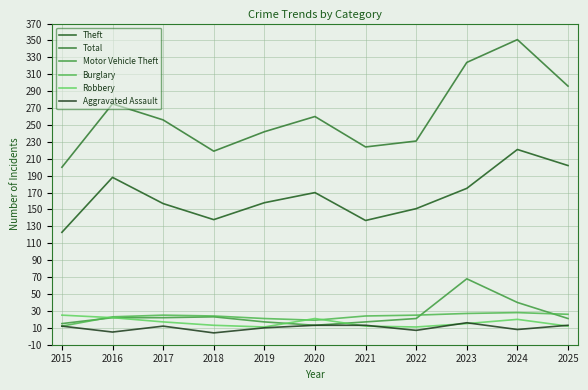

Where is the first local minimum for Aggravated Assault?

2016